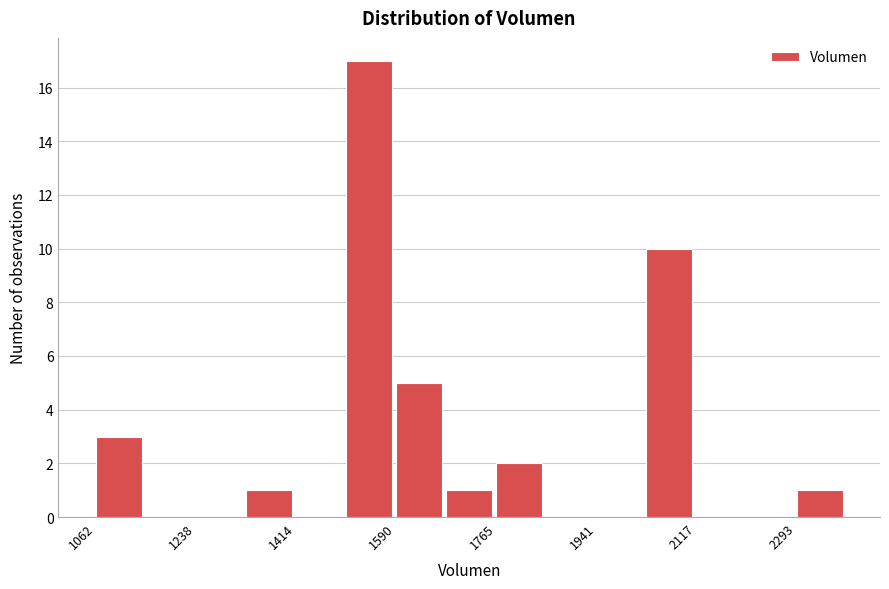

Over which range of the x-axis is the bar tallest?

1500 to 1580